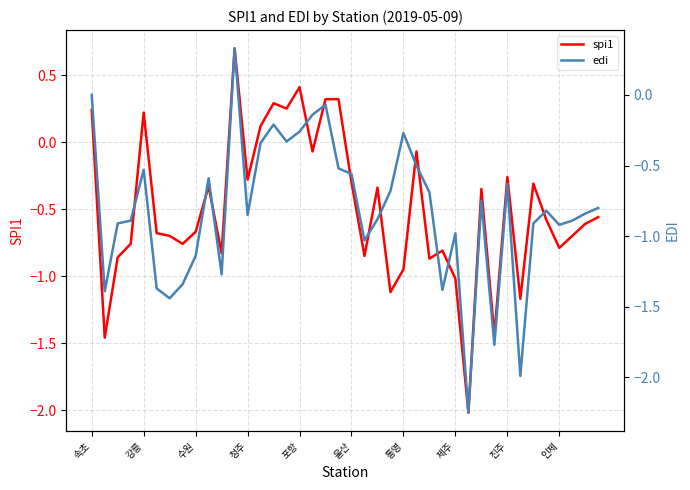

What are all the series names shown in the legend?

spi1, edi